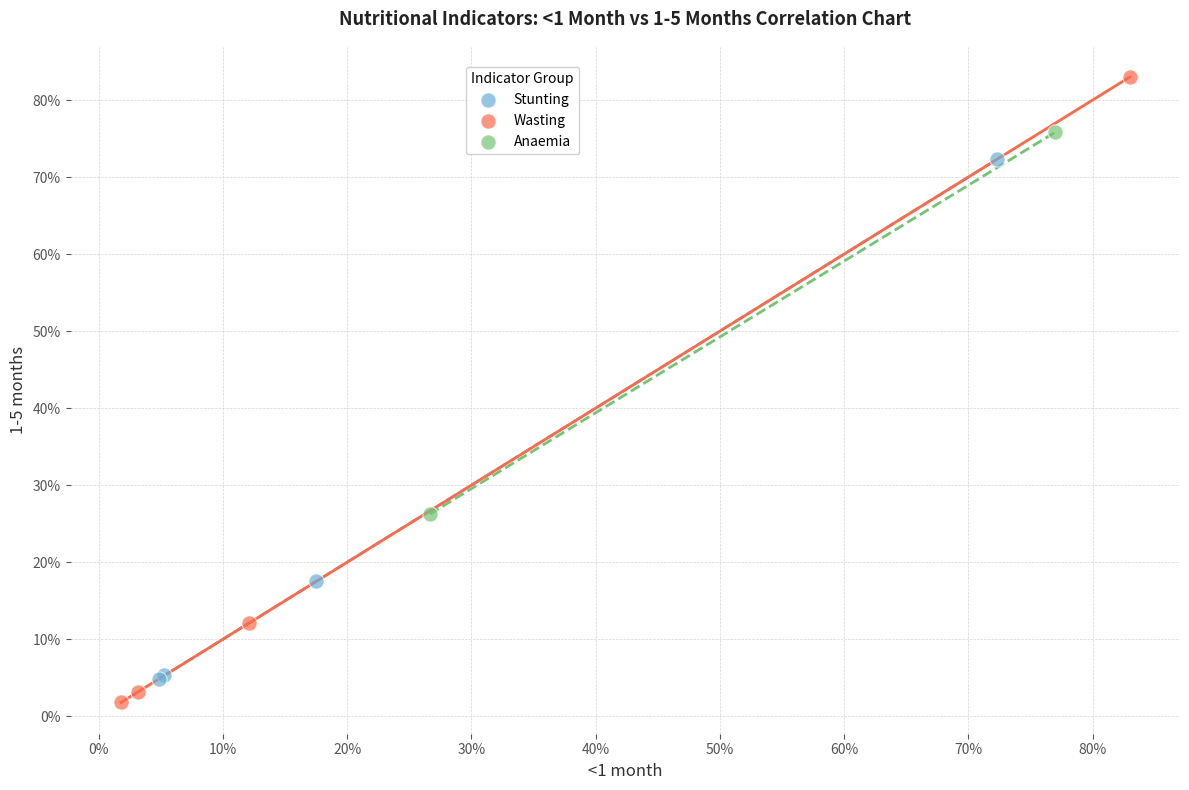

What are all the series names shown in the legend?

Stunting, Wasting, Anaemia